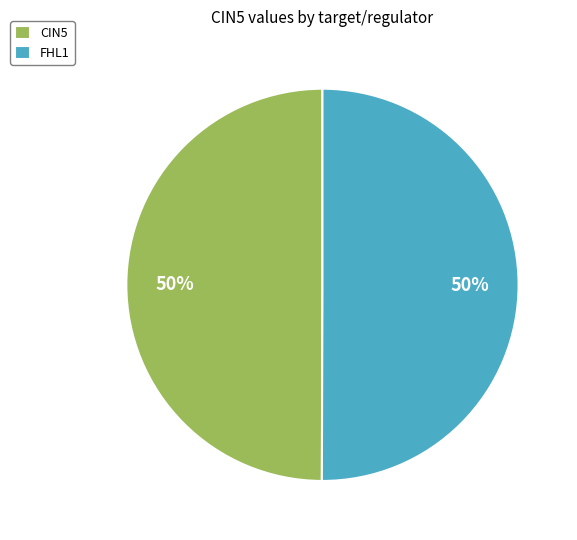

What is the ratio of the value at FHL1 to the value at CIN5?

1.0